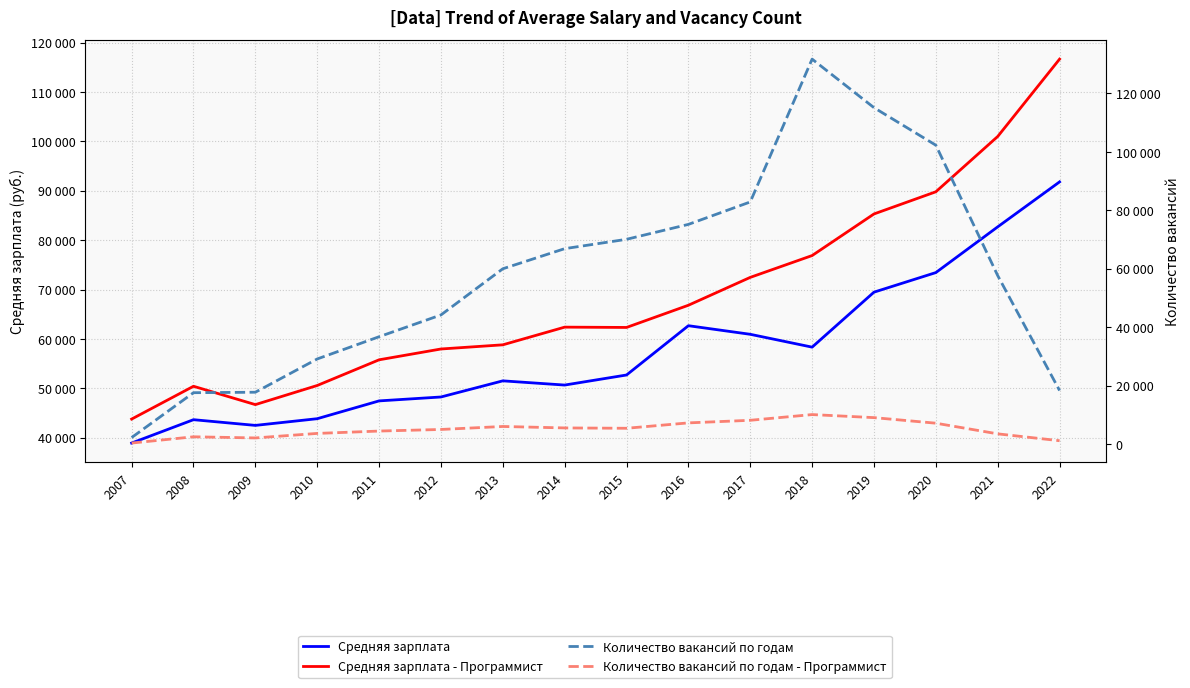

Which series changed the most between 2011 and 2022?

Средняя зарплата - Программист